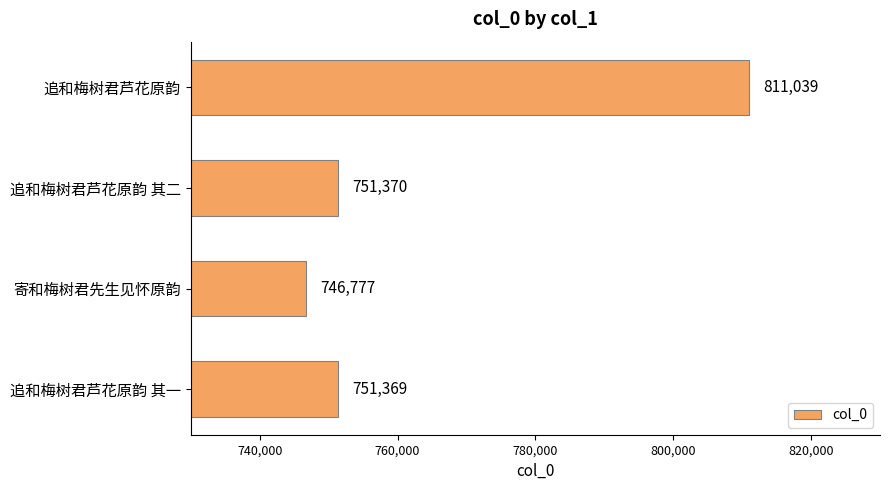

What is the maximum value shown in the chart?

811039